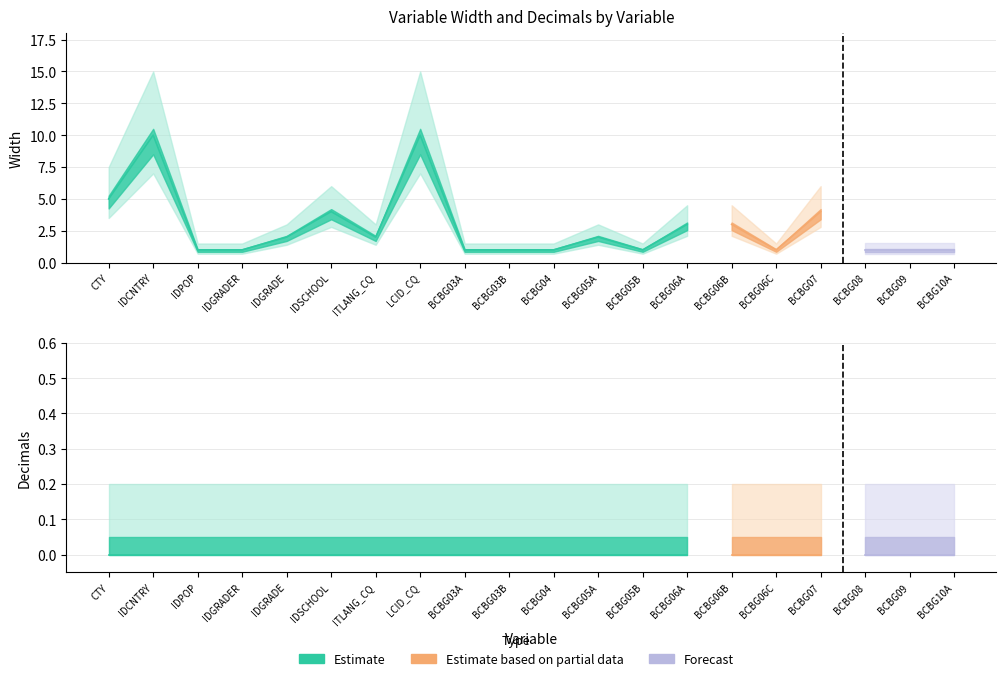

What position from the left is BCBG03A?

9